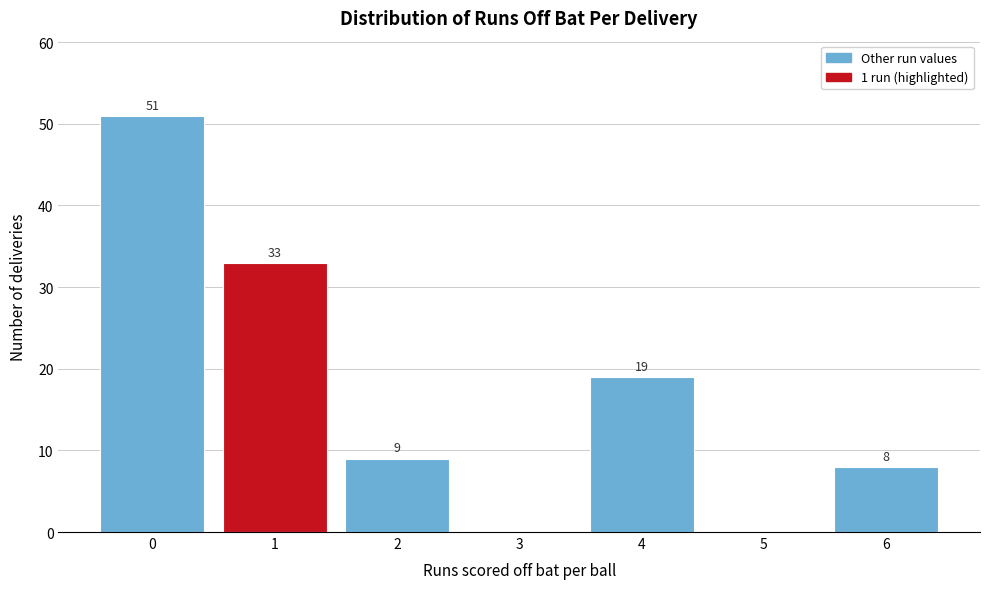

Reading left to right, transcribe all the data shown in this chart.

0=51	1=33	2=9	3=0	4=19	5=0	6=8